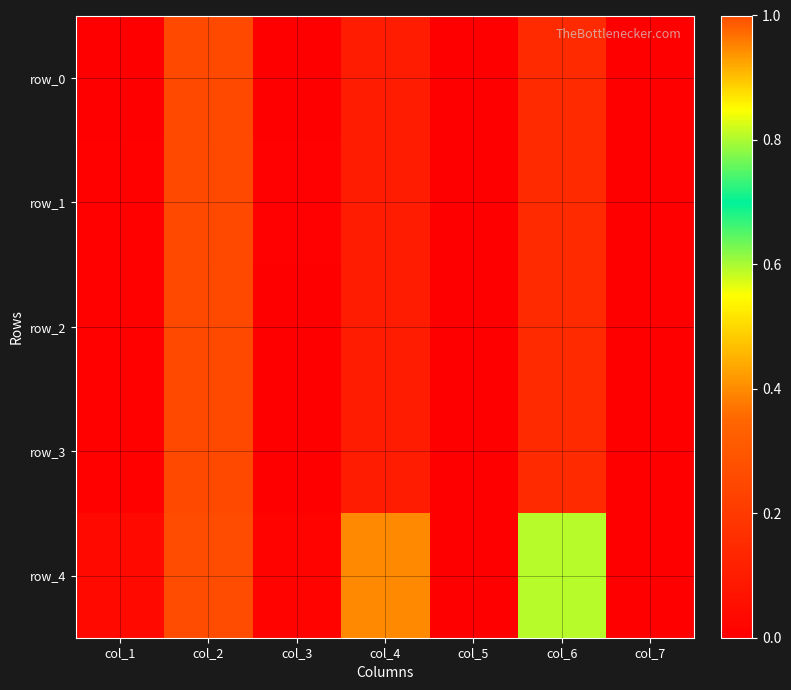

List the series in order of their peak value, lowest first.

row_0, row_2, row_3, row_1, row_4